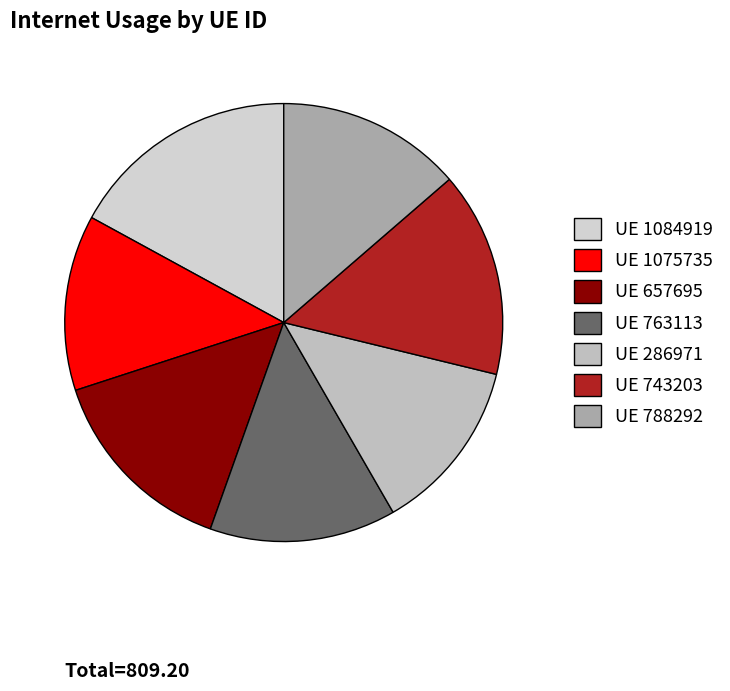

How many segments does this pie chart have?

7